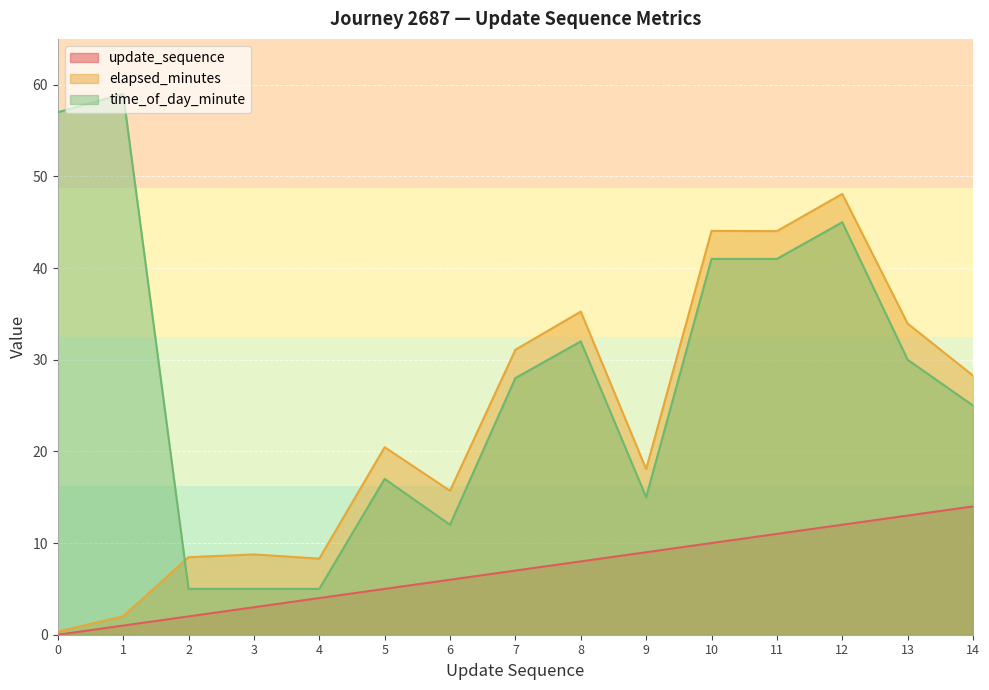

What is the minimum value for time_of_day_minute?

5.0